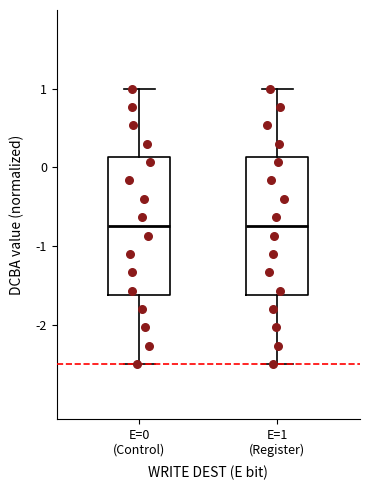

Reading left to right, read every box against the y-axis: the position of its median line, the range the box covers, and the ends of its whiskers. The values are not printed on the chart, so give them approximately, as read against the axis.

E=0 (Control): median -0.7, box -1.6 to 0.1, whiskers -2.5 to 1.0
E=1 (Register): median -0.7, box -1.6 to 0.1, whiskers -2.5 to 1.0